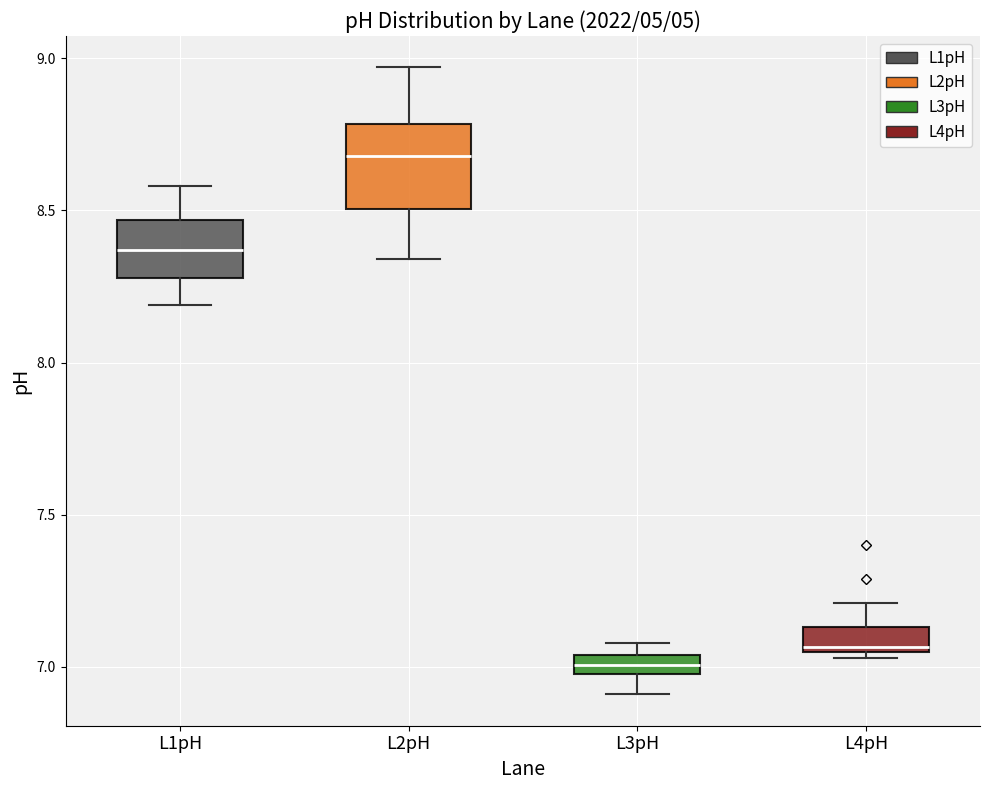

Which box is the tallest, from its lower edge to its upper edge?

L2pH